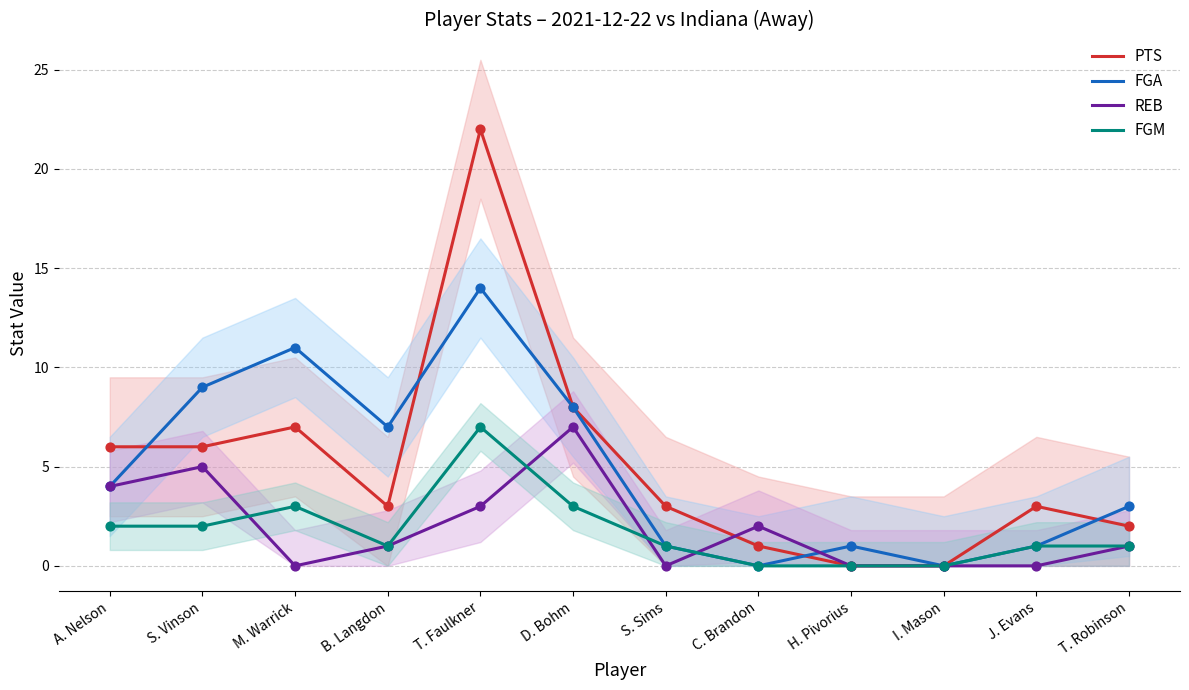

What is the total value across all series at T. Faulkner?

46